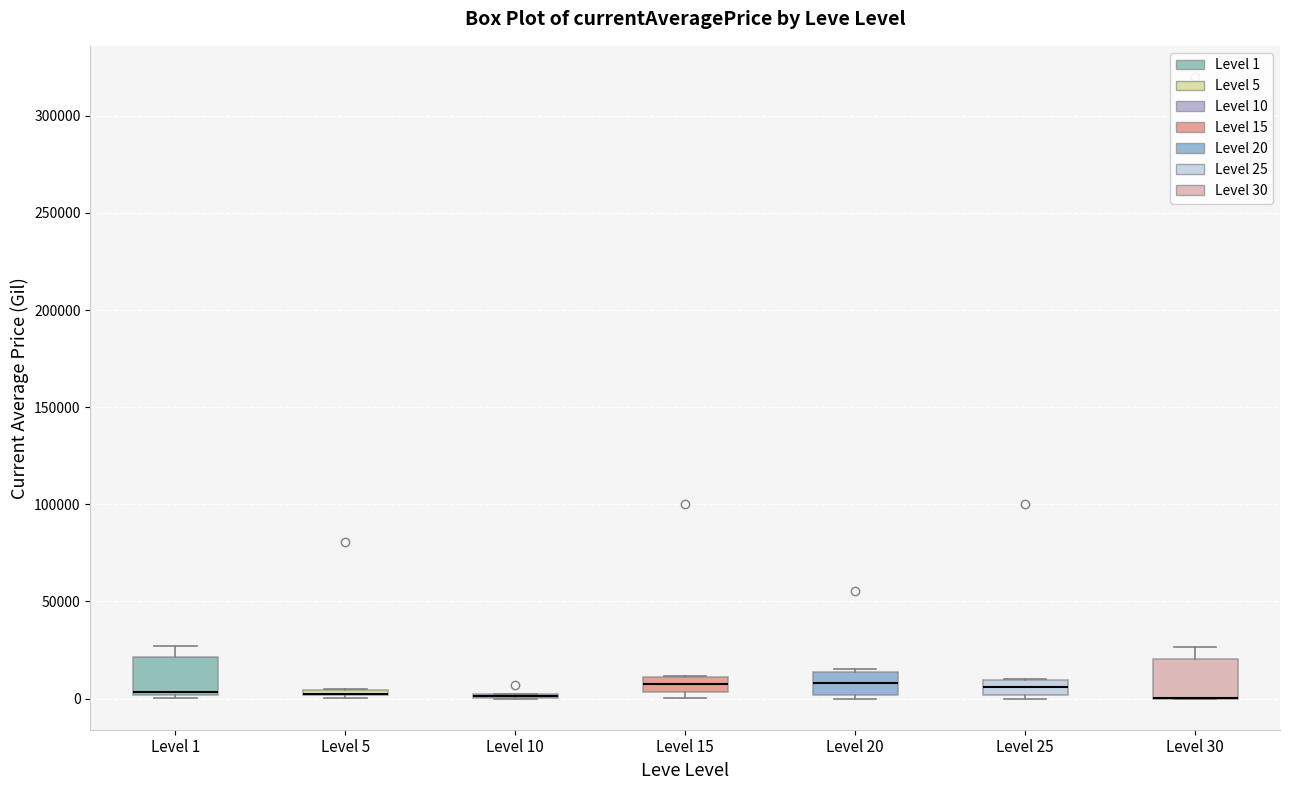

Where is the lower edge of the box for Level 30 on the y-axis? The values are not printed on the chart, so give them approximately, as read against the axis.

0